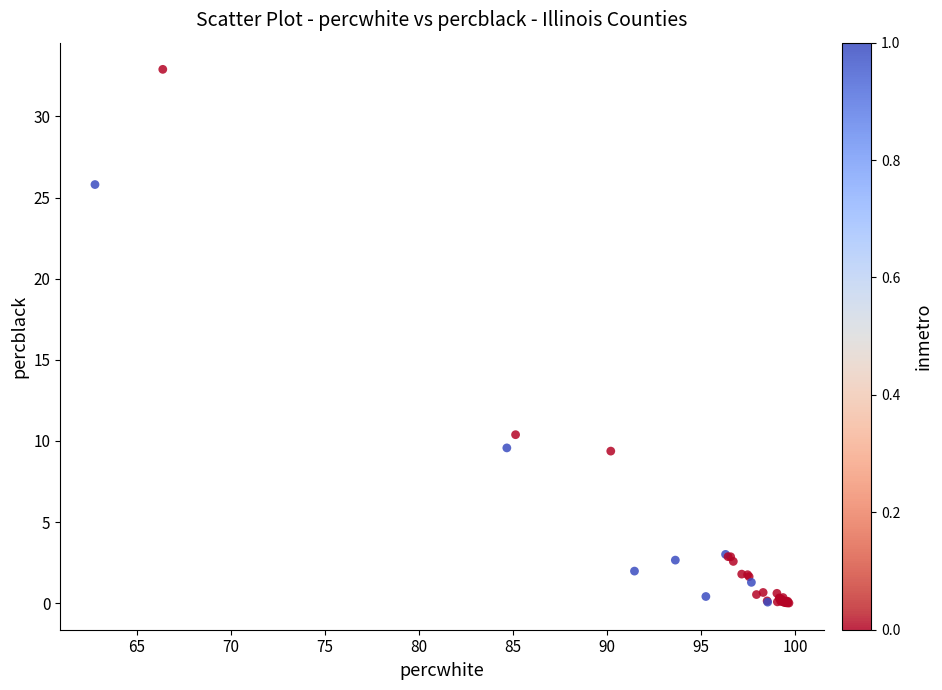

What Y value in the scatter plot is closest to 16?

10.4